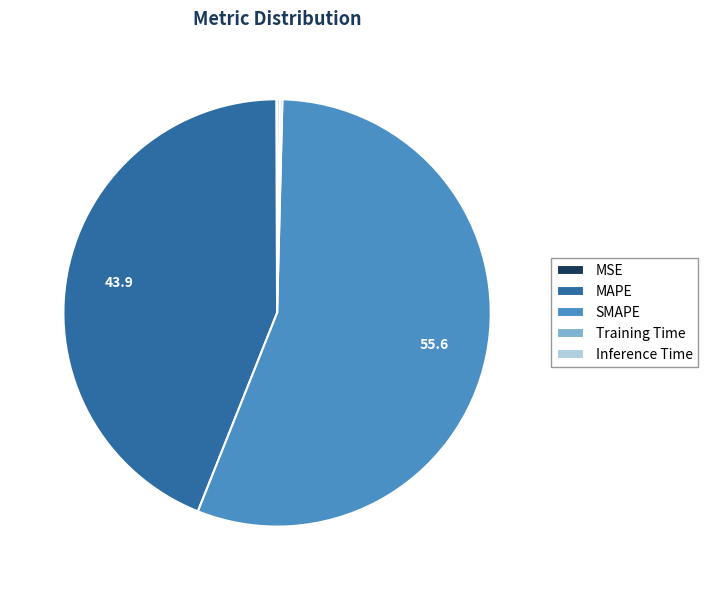

The SMAPE slice represents 43% of the pie. True or false?

False